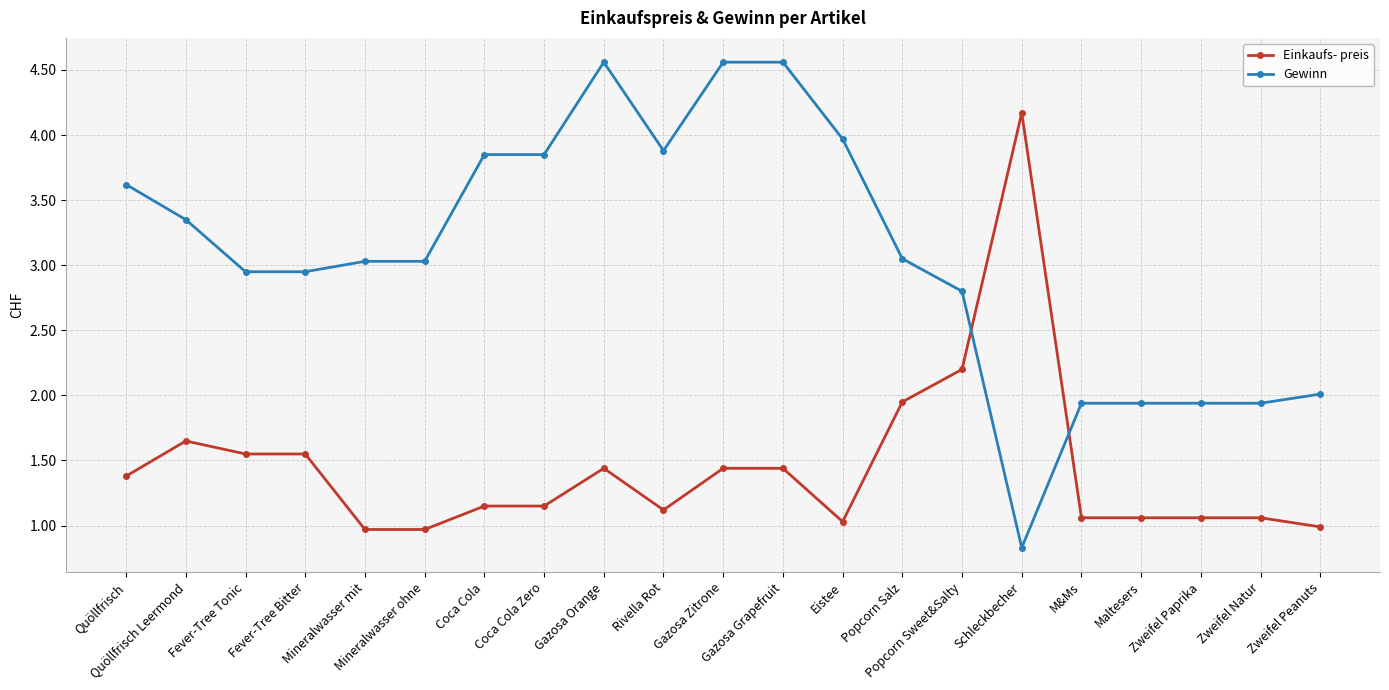

What position from the left is Popcorn Salz?

14